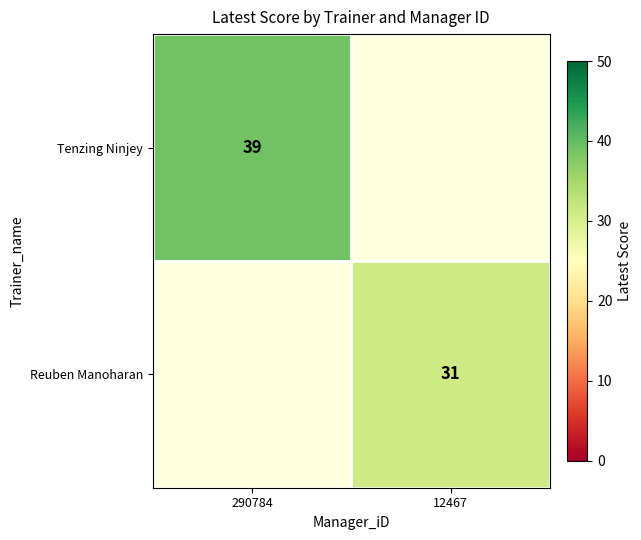

Is it true that Reuben Manoharan equals 55 at 12467?

False